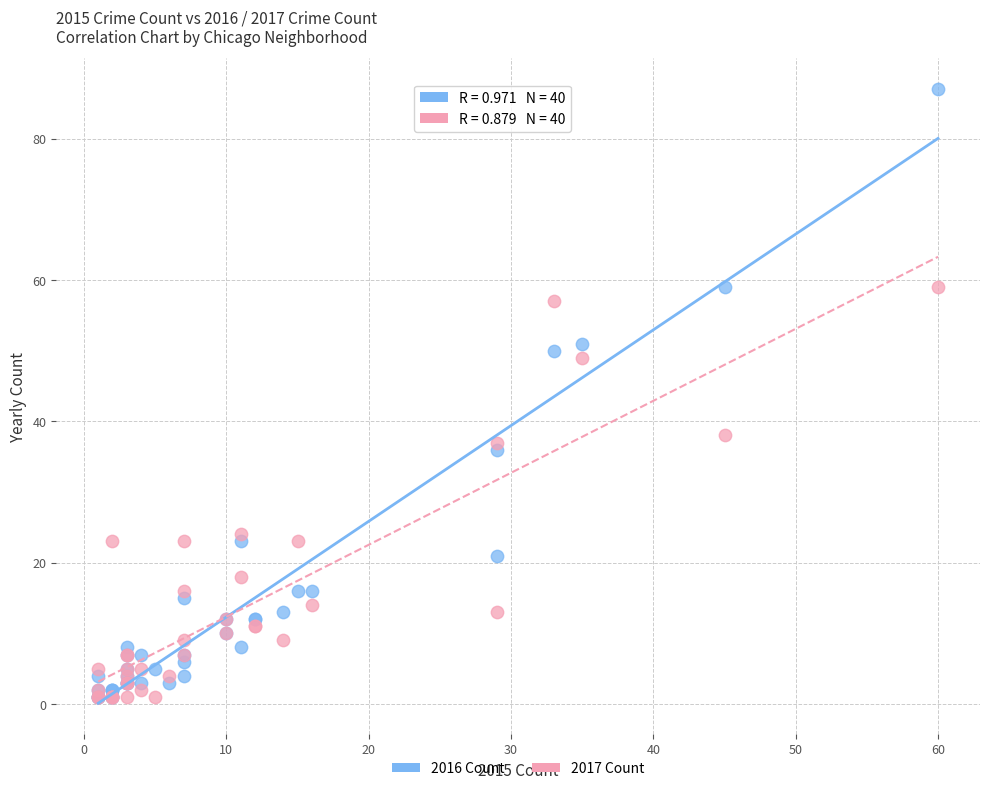

In the 2016 Count series, what Y value is closest to 44?

50